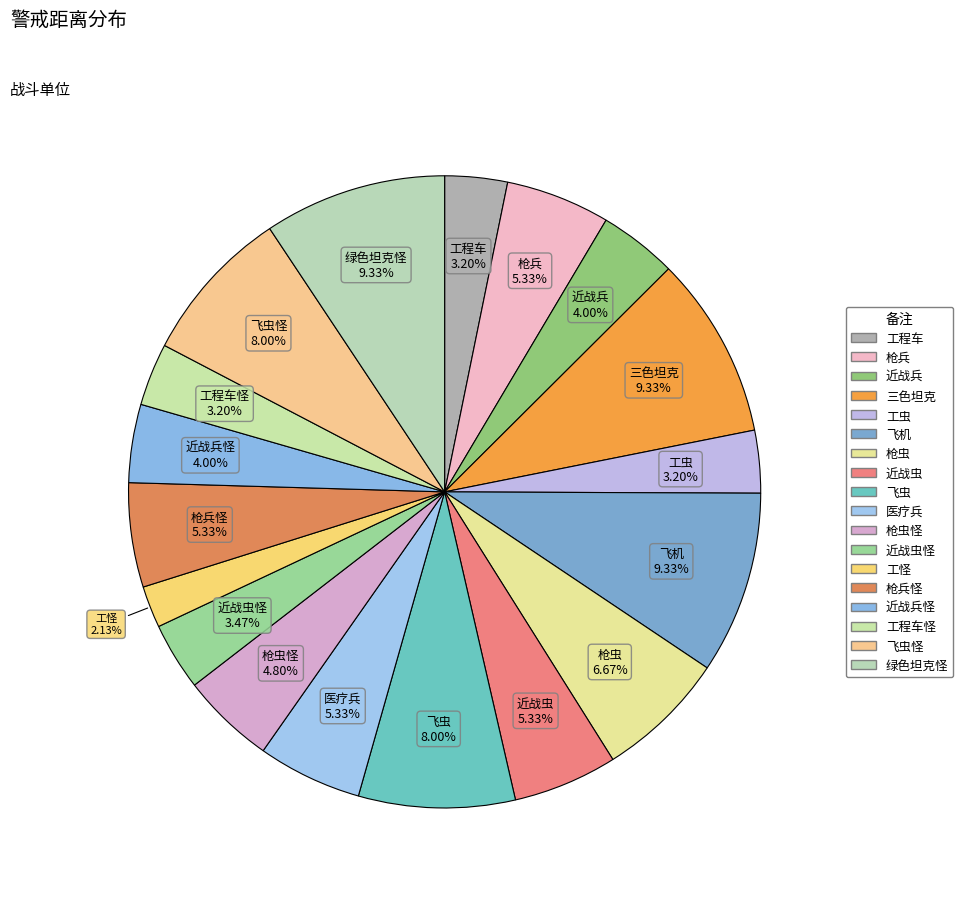

To the nearest percent, what is the difference between the largest and smallest slice percentages?

7%